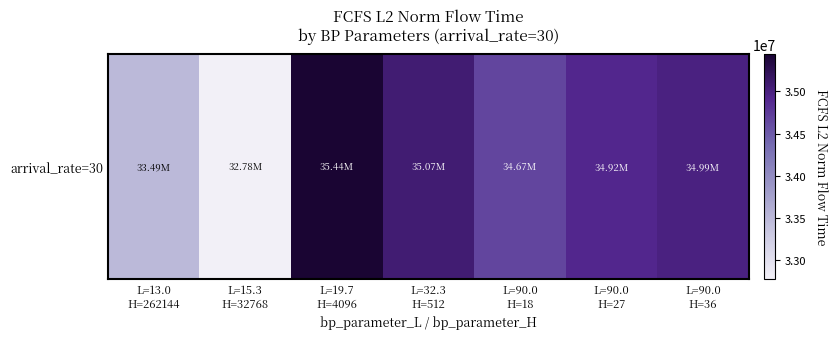

Which category has the highest value across all series?

L=19.7
H=4096